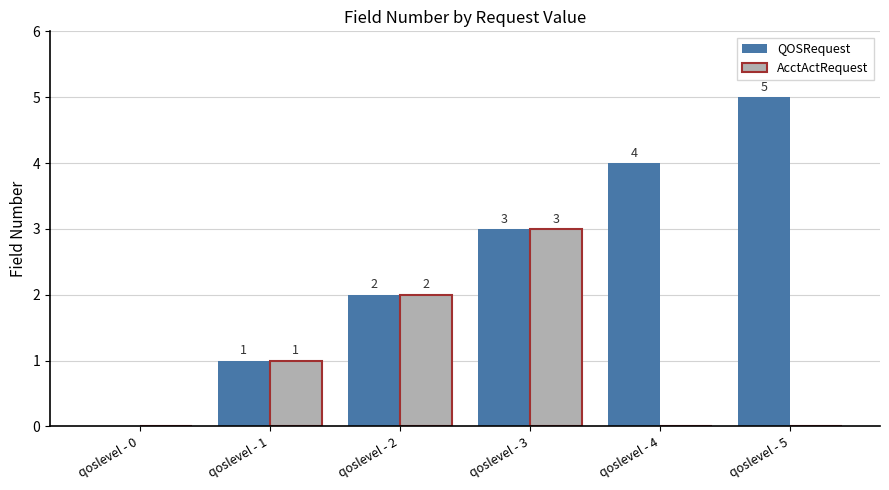

True or false: AcctActRequest has a value of 1 at qoslevel - 4.

False